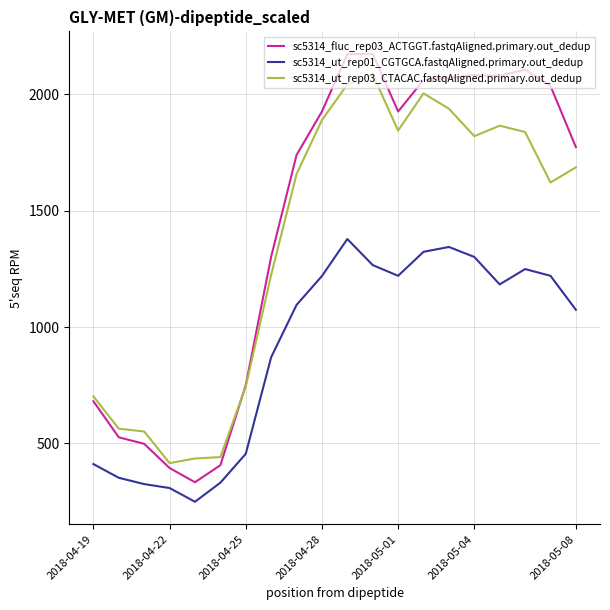

What is the average value of the sc5314_ut_rep01_CGTGCA.fastqAligned.primary.out_dedup series?

909